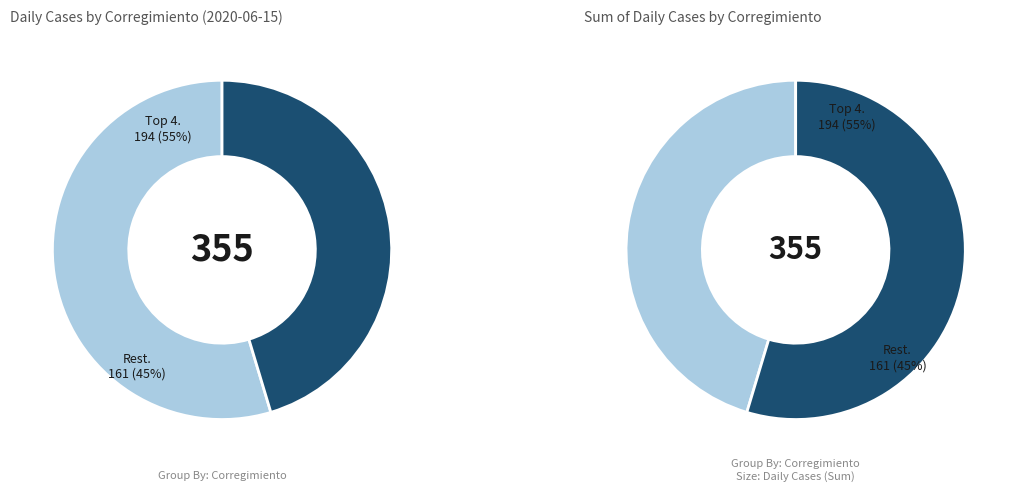

Is it true that Las Cumbres is 15% of the pie?

False